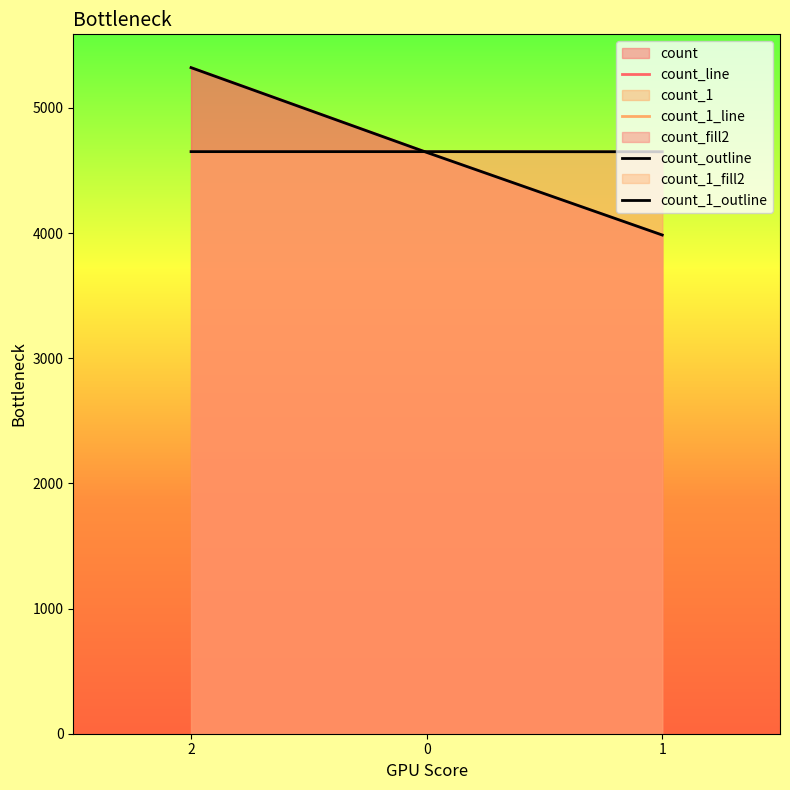

How many data points in count_outline are above 4644?

1